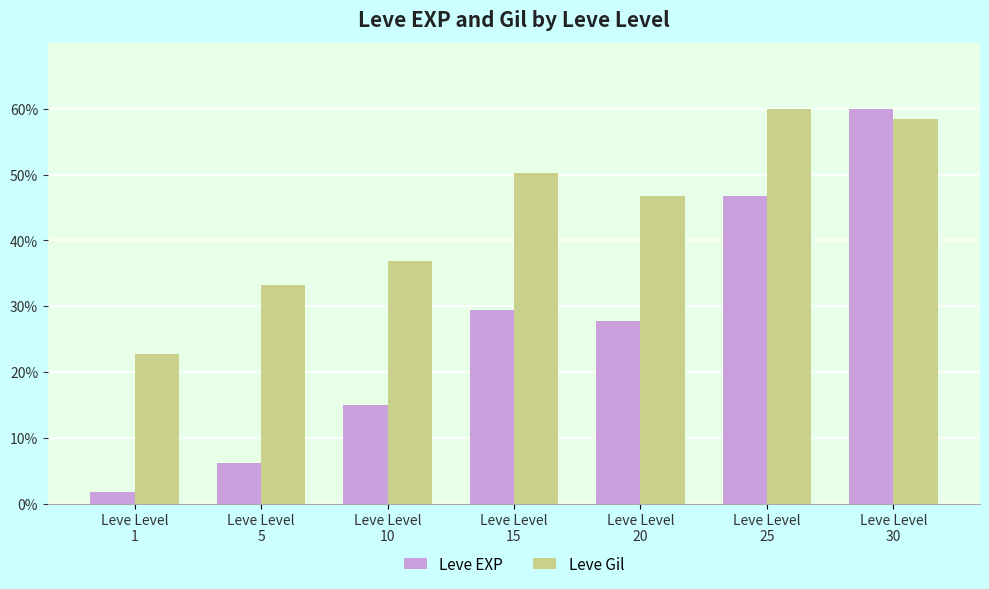

Is the value of Leve EXP at Leve Level
15 greater than the value of Leve Gil at Leve Level
30?

No